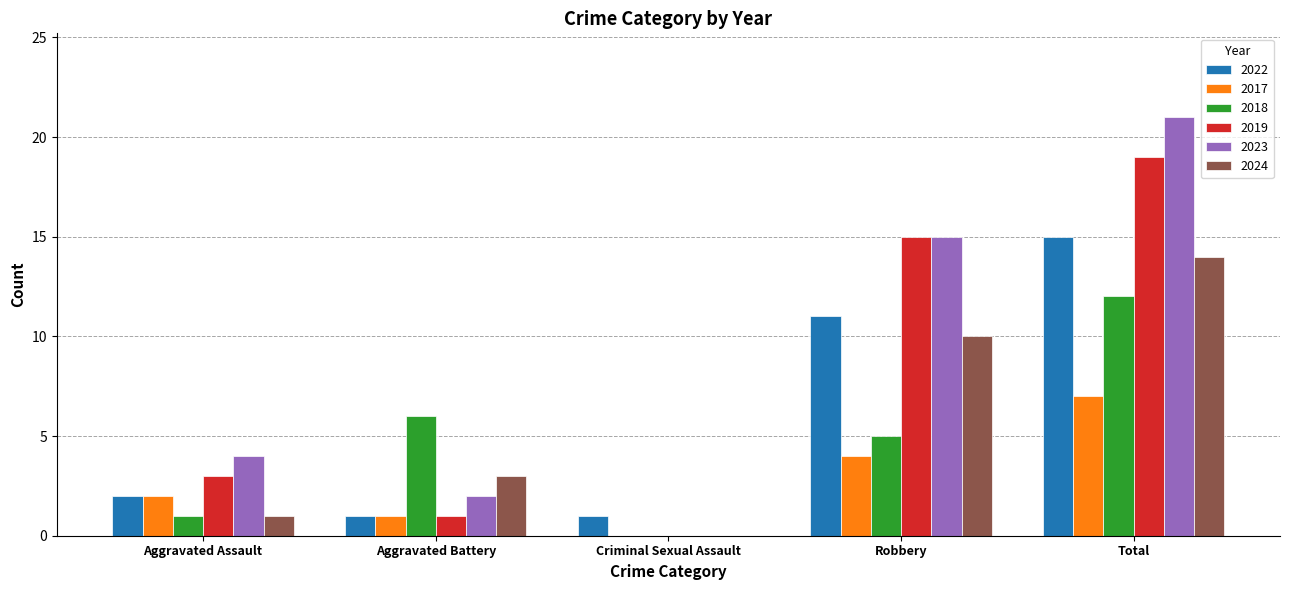

What is the difference between the 2022 values at Total and Aggravated Battery?

14